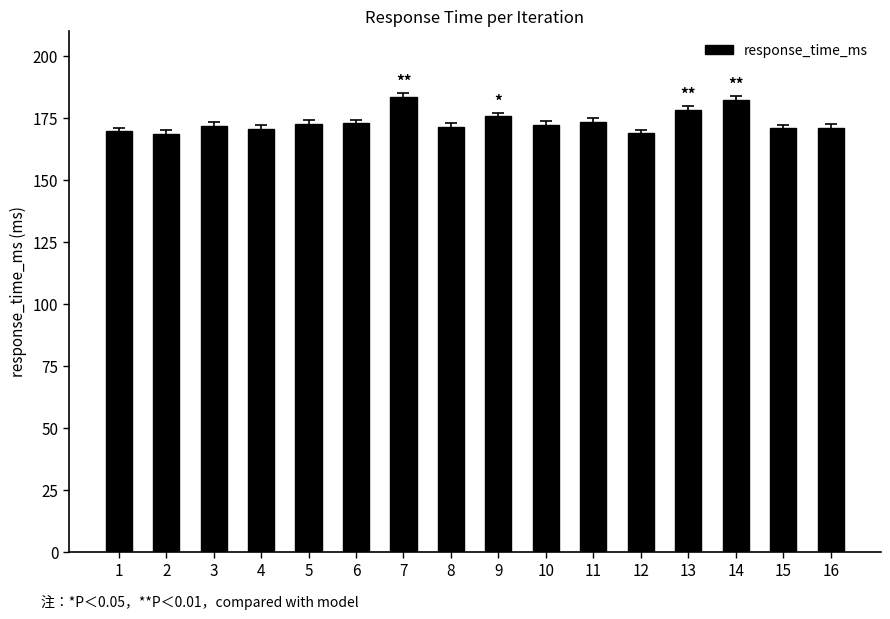

What is the value of the 8th bar from the left?

171.4